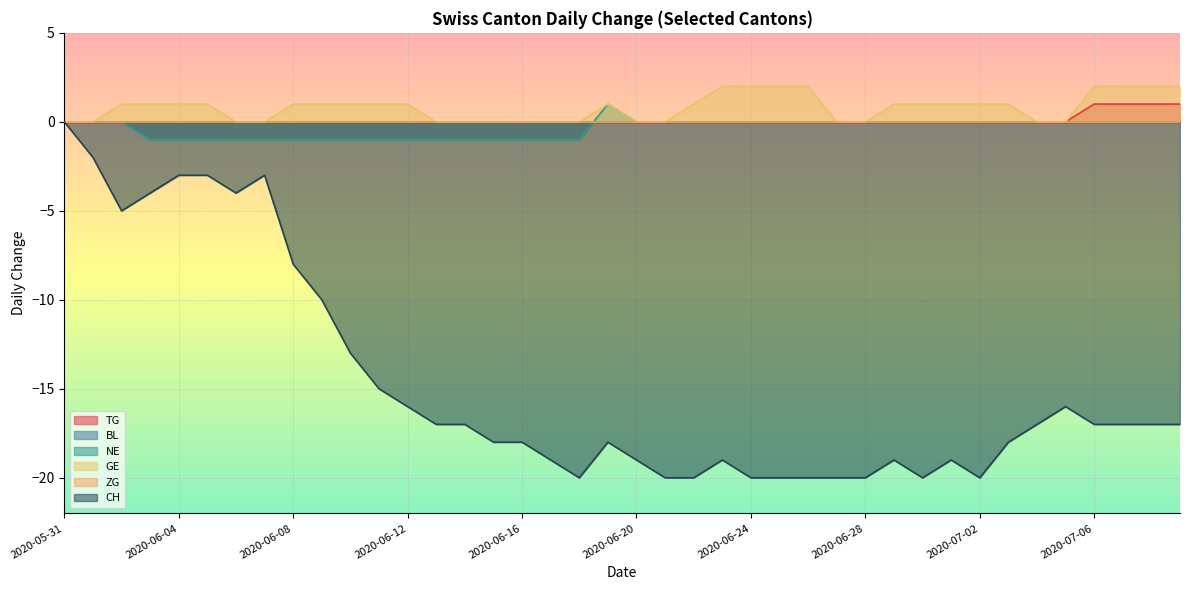

Is the value of CH at 2020-06-12 greater than the value of NE at 2020-06-18?

No